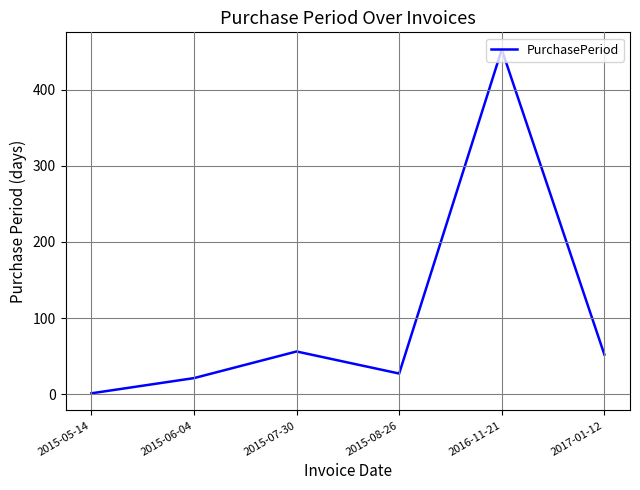

What is the difference between the values at 2017-01-12 and 2015-05-14?

51